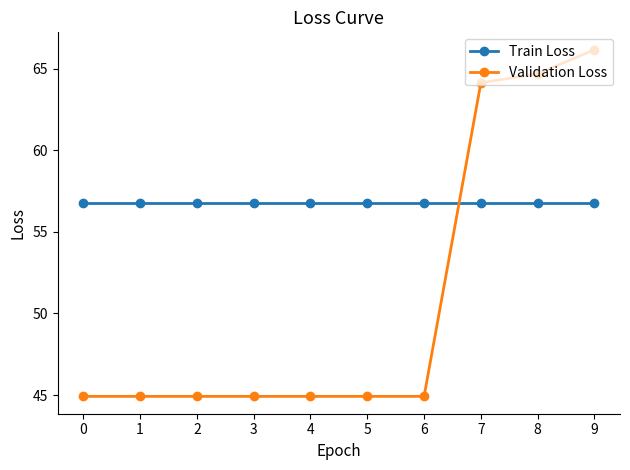

Reading left to right, list all the values displayed in this chart.

Train Loss: 0=56.7	1=56.7	2=56.7	3=56.7	4=56.7	5=56.7	6=56.7	7=56.7	8=56.7	9=56.7
Validation Loss: 0=44.9	1=44.9	2=44.9	3=44.9	4=44.9	5=44.9	6=44.9	7=64.1	8=64.7	9=66.2